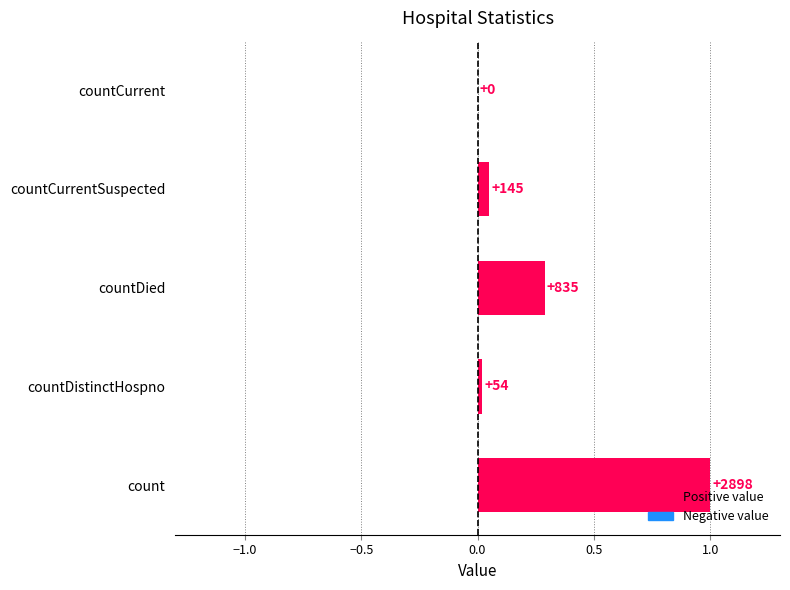

What is the difference between the second highest and second lowest values?

0.3